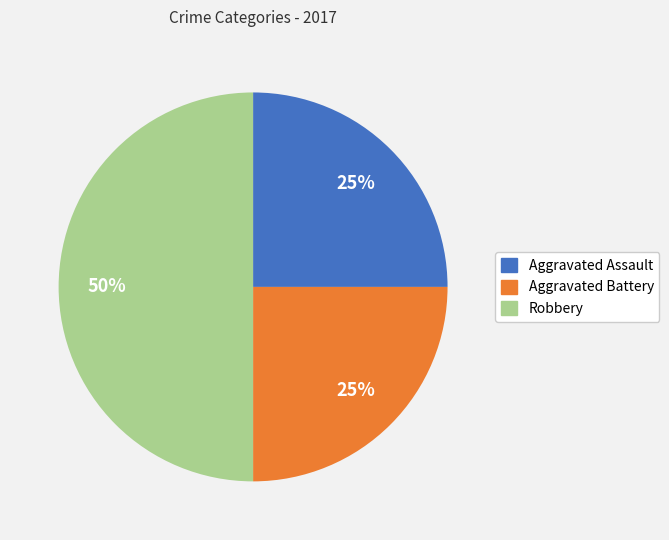

To the nearest percent, what percentage of the pie is Aggravated Battery?

25%